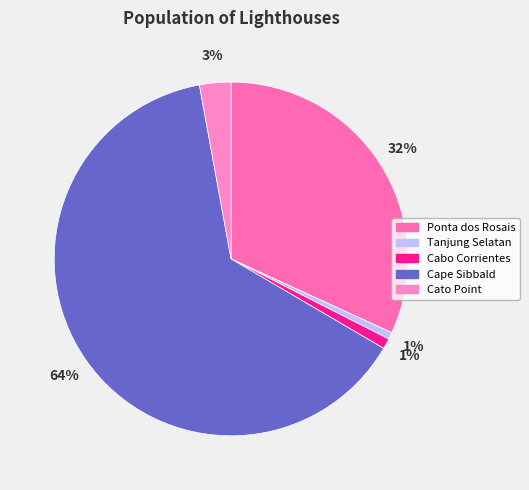

How many slices are in this pie chart?

5